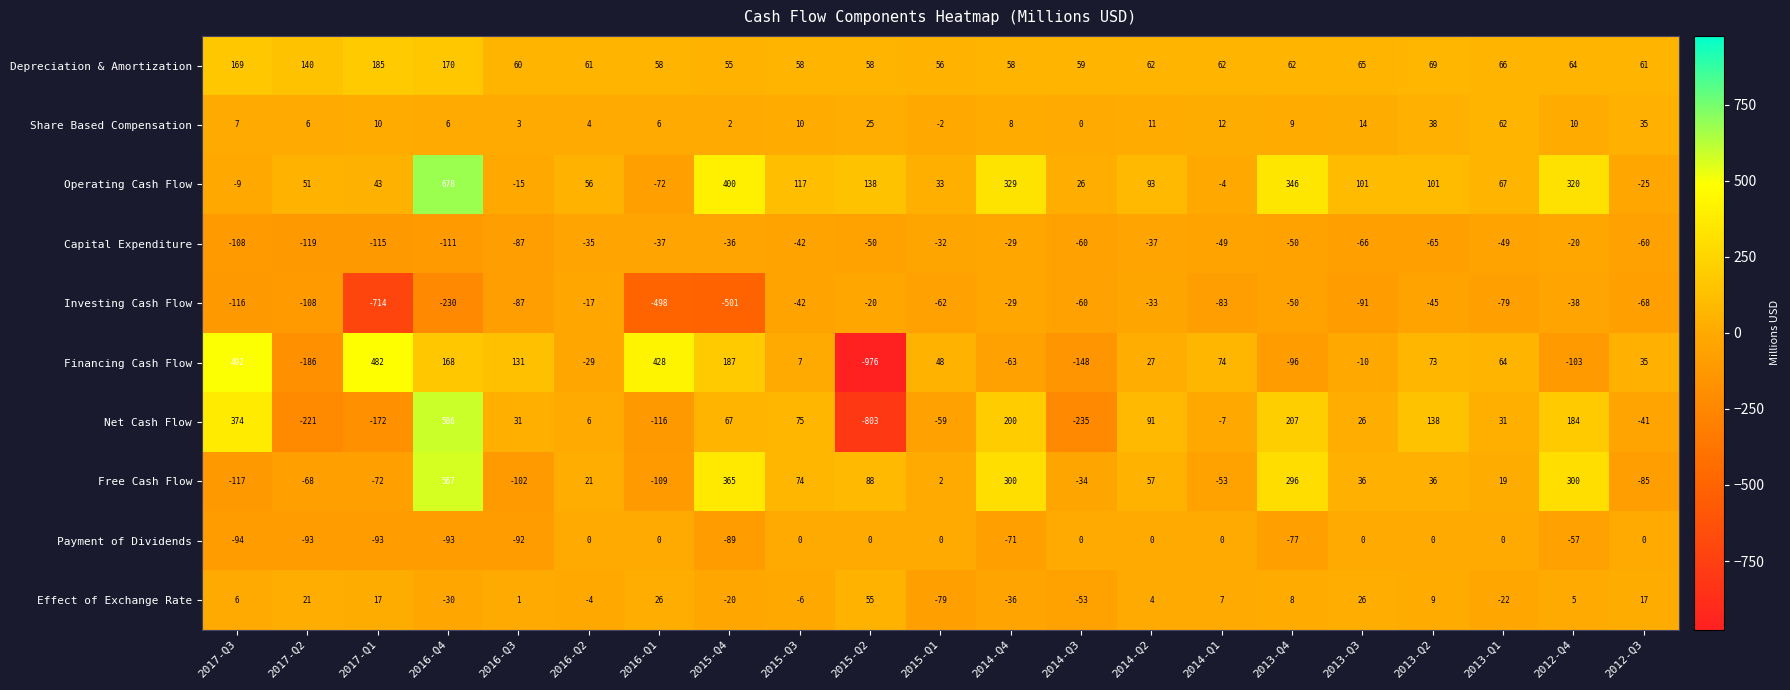

What value does the Investing Cash Flow series have at 2014-Q1, to the nearest 100?

-100